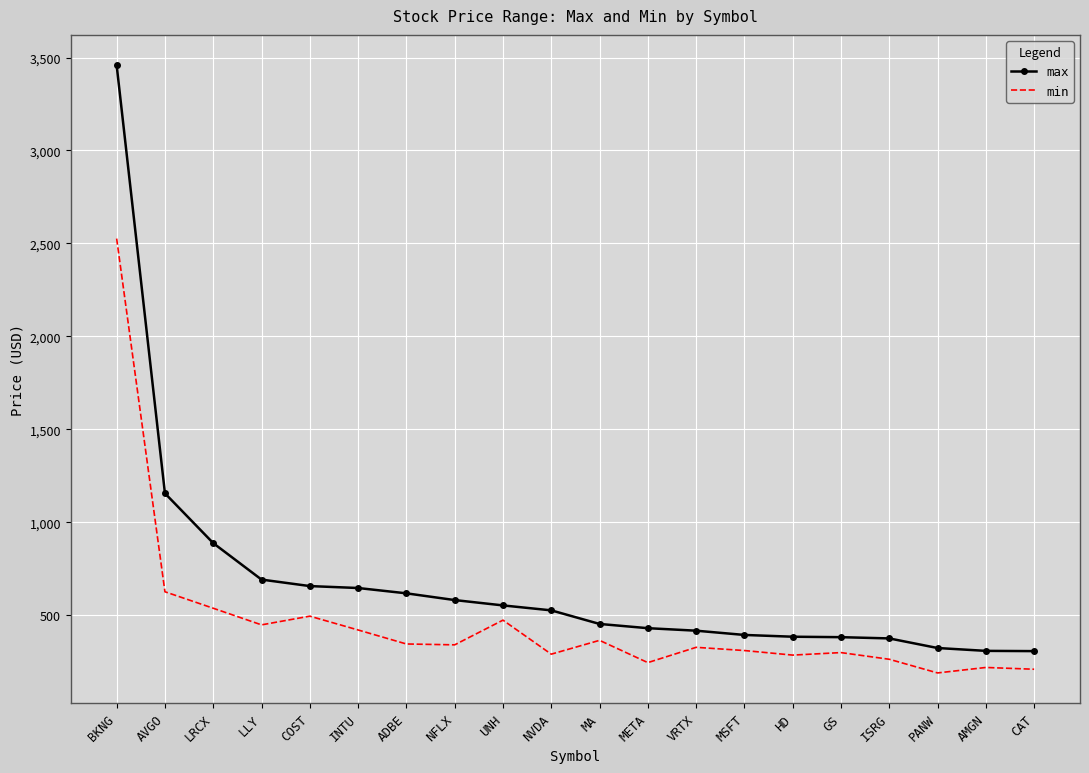

Read the min value at MSFT.

309.6